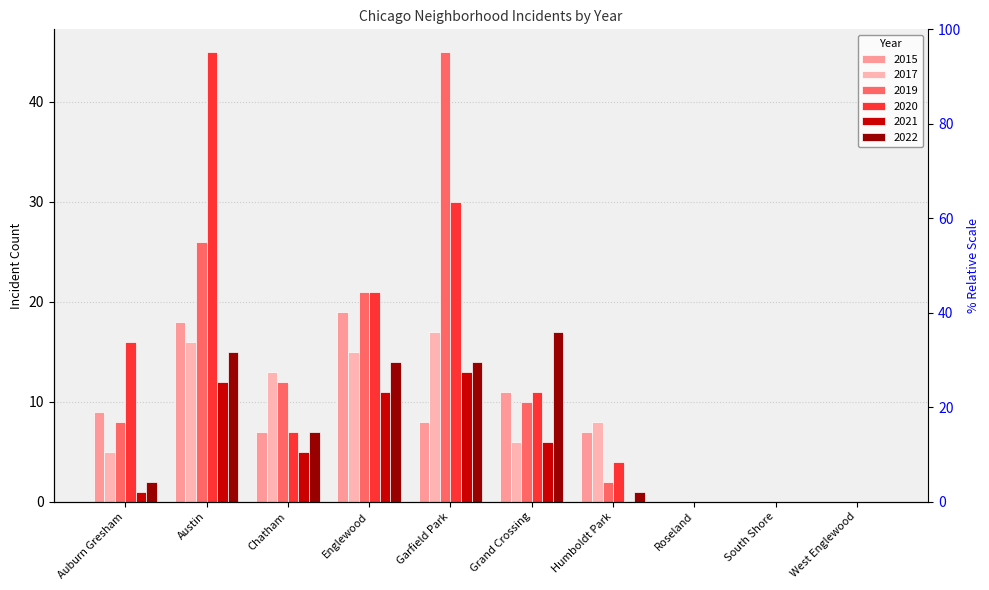

Rank the series at Austin from highest to lowest value.

2020, 2019, 2015, 2017, 2022, 2021